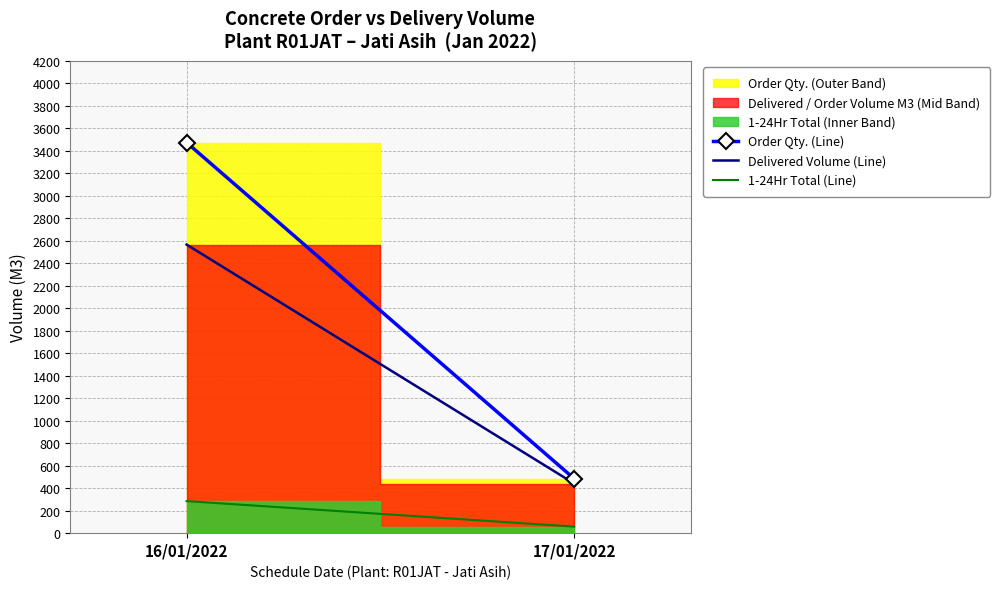

What is the difference between the highest and lowest values at 17/01/2022?

426.0